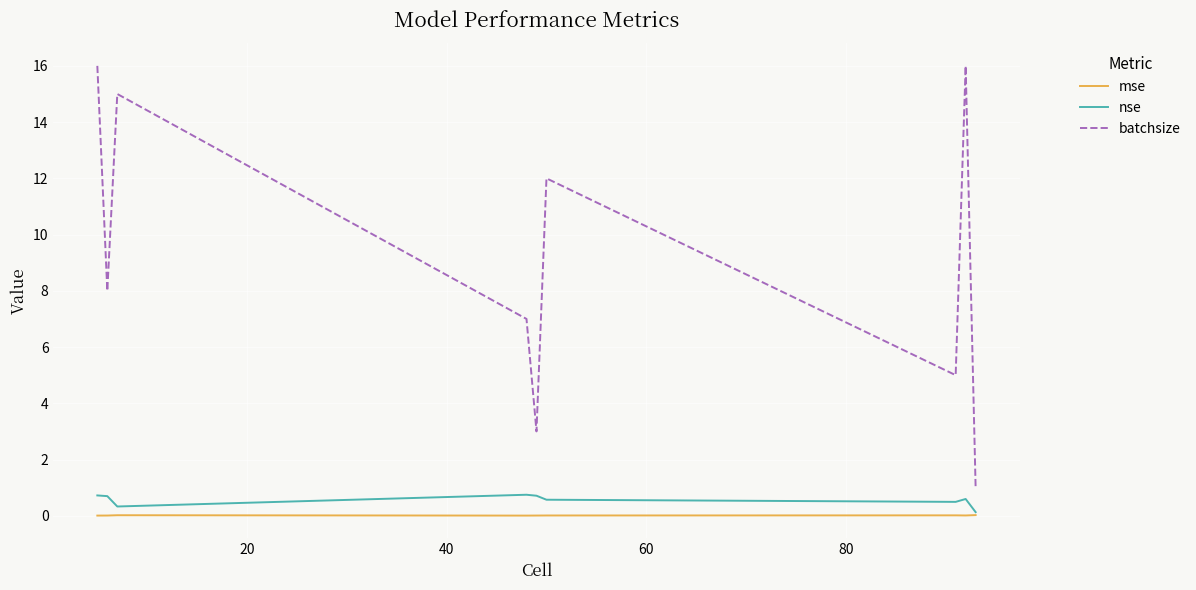

How many values in the batchsize series are below 8?

4